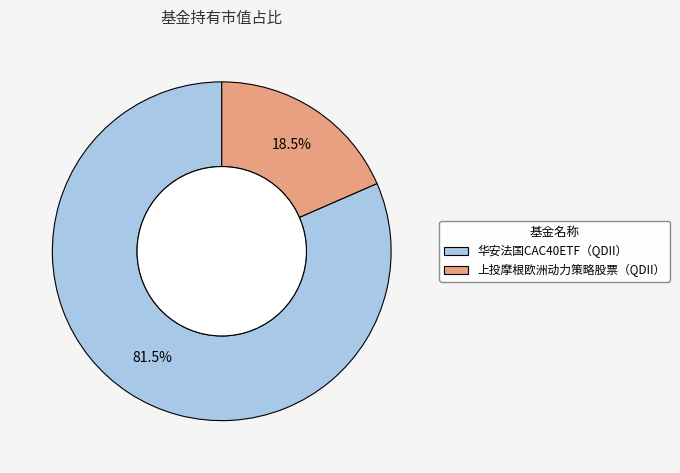

Combined, do 华安法国CAC40ETF（QDII） and 上投摩根欧洲动力策略股票（QDII） account for over 50%?

Yes